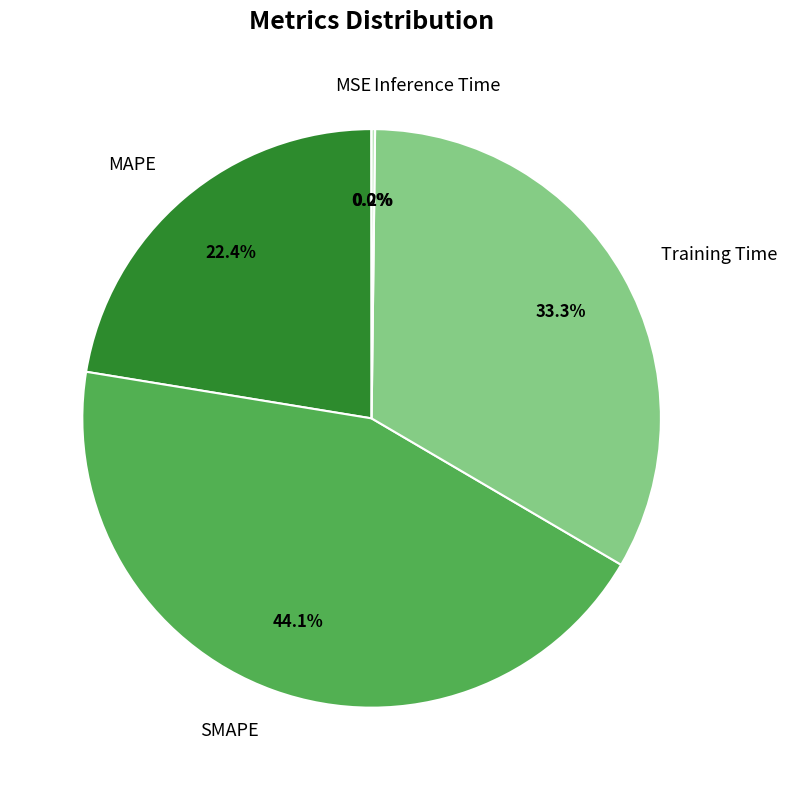

What portion of the pie excludes SMAPE?

55.9%